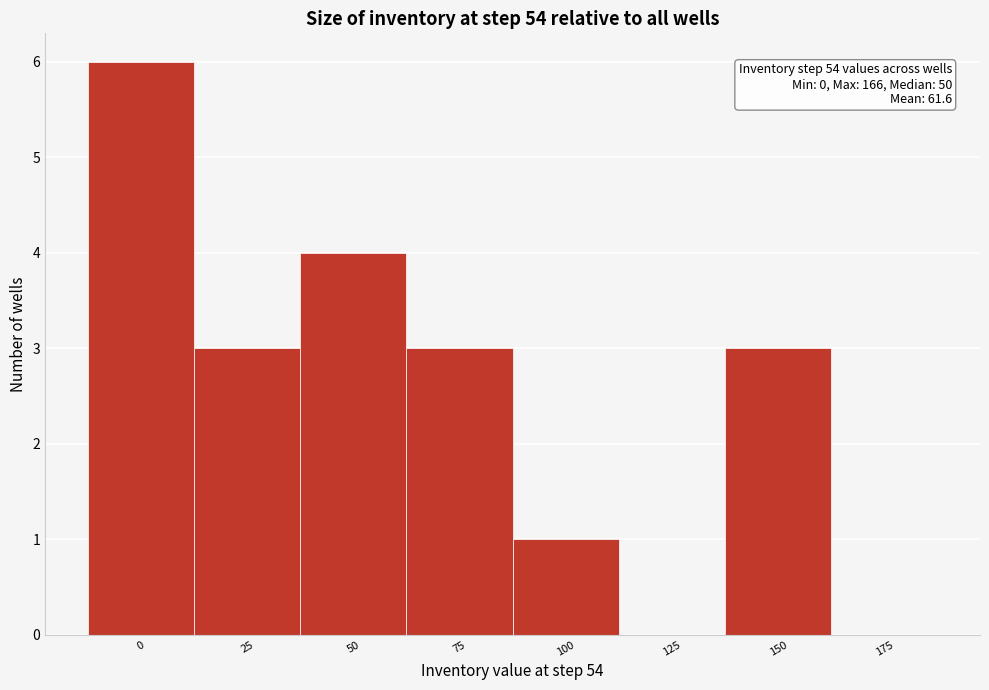

Reading left to right, transcribe all the data shown in this chart.

0=6	25=3	50=4	75=3	100=1	125=0	150=3	175=0